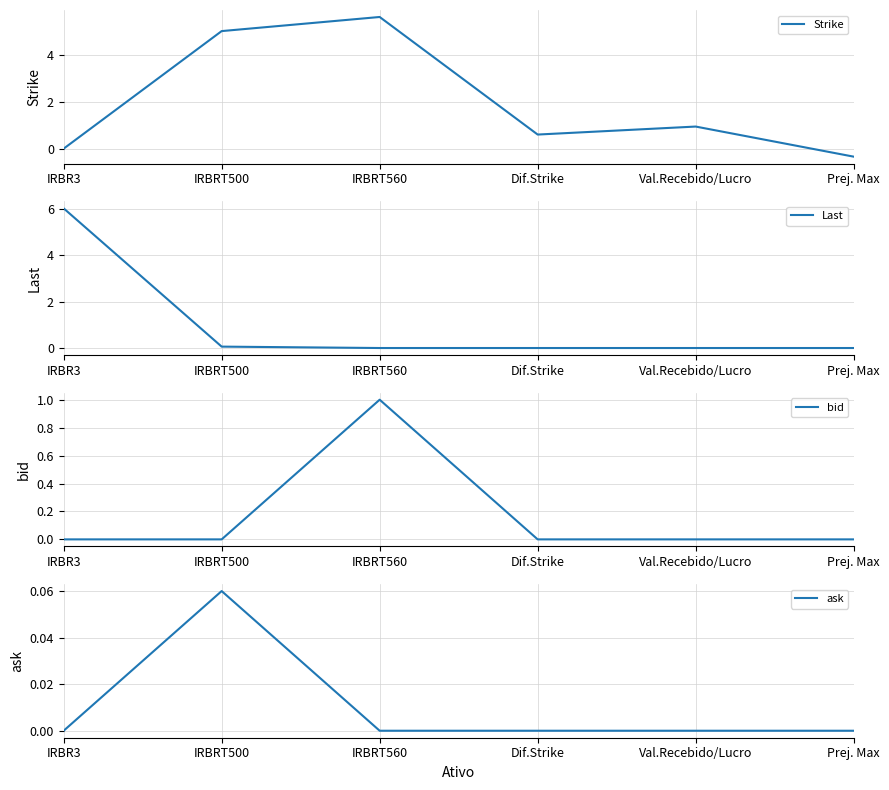

True or false: bid has a value of 1.0 at IRBRT560.

True